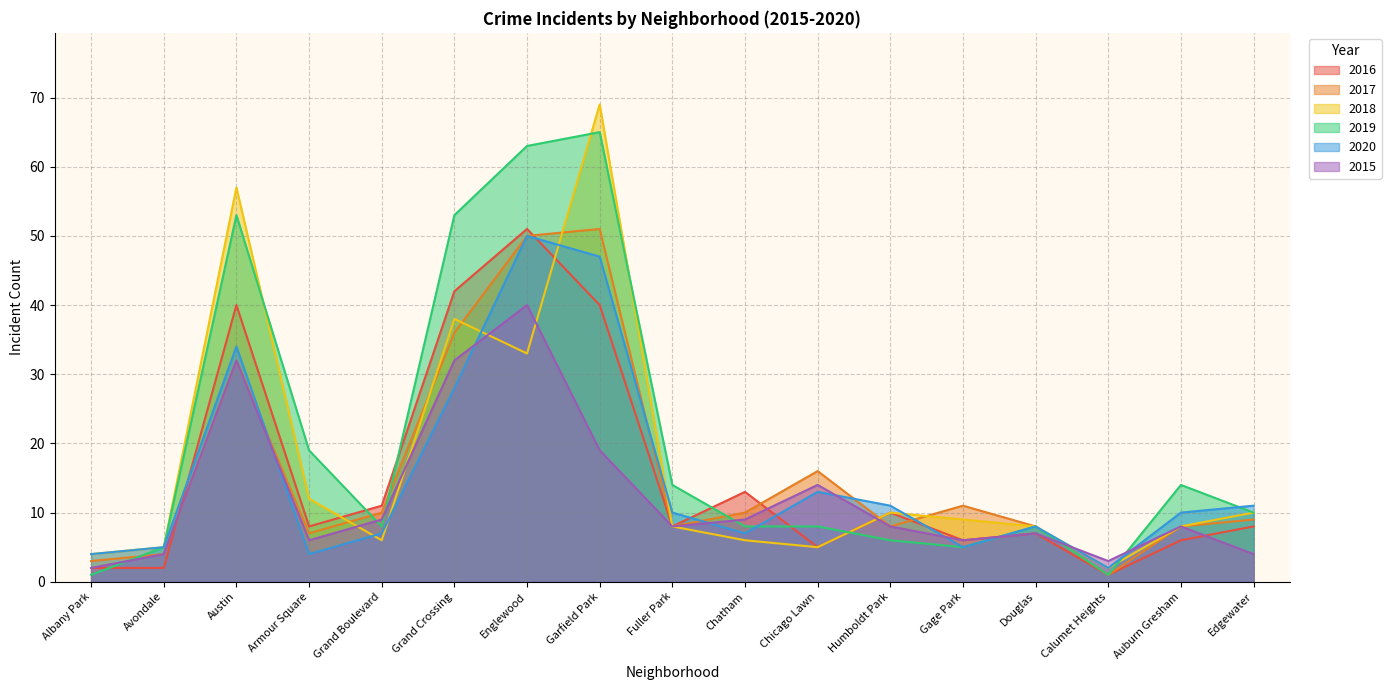

Which series has the largest range (max minus min)?

2018